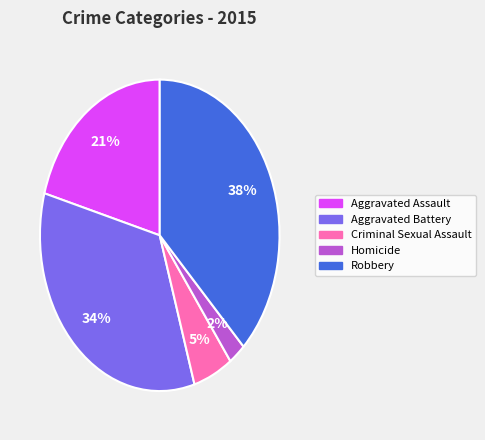

Do Aggravated Assault and Criminal Sexual Assault together represent more than half of the pie?

No